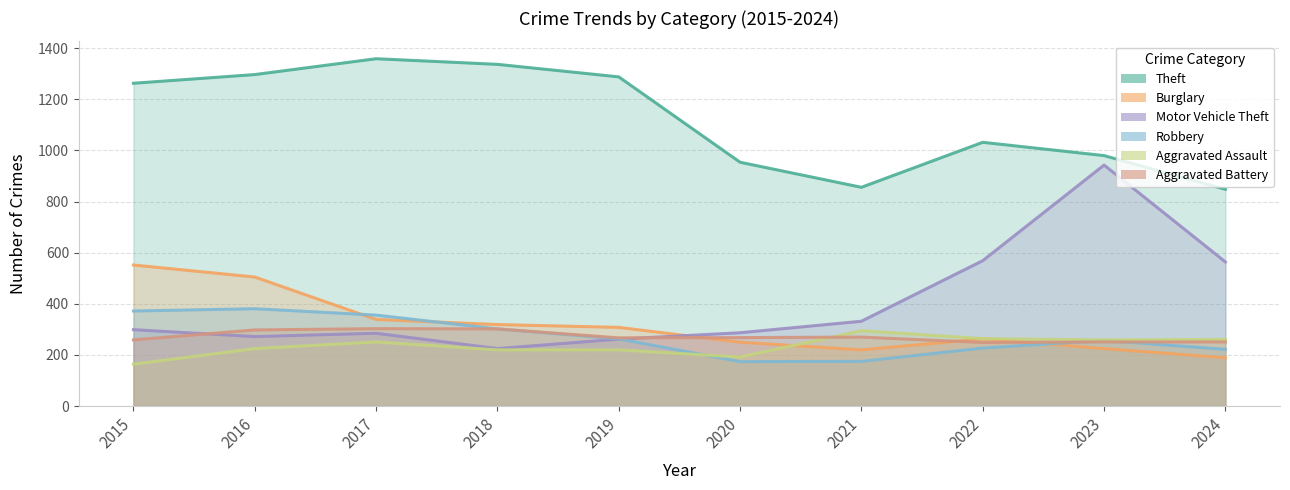

What is the approximate value of Burglary at 2016, to the nearest 5?

505